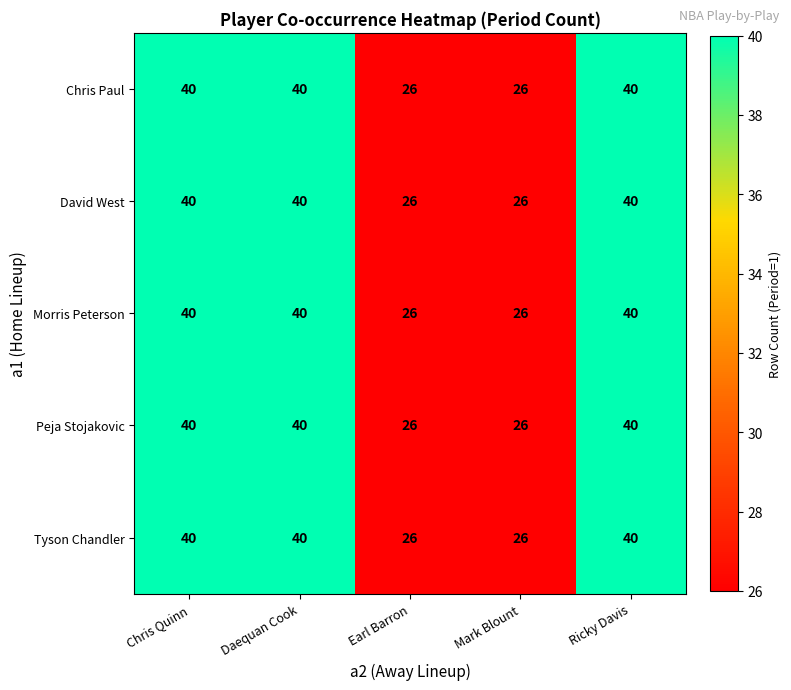

What is the approximate value of Morris Peterson at Earl Barron?

26